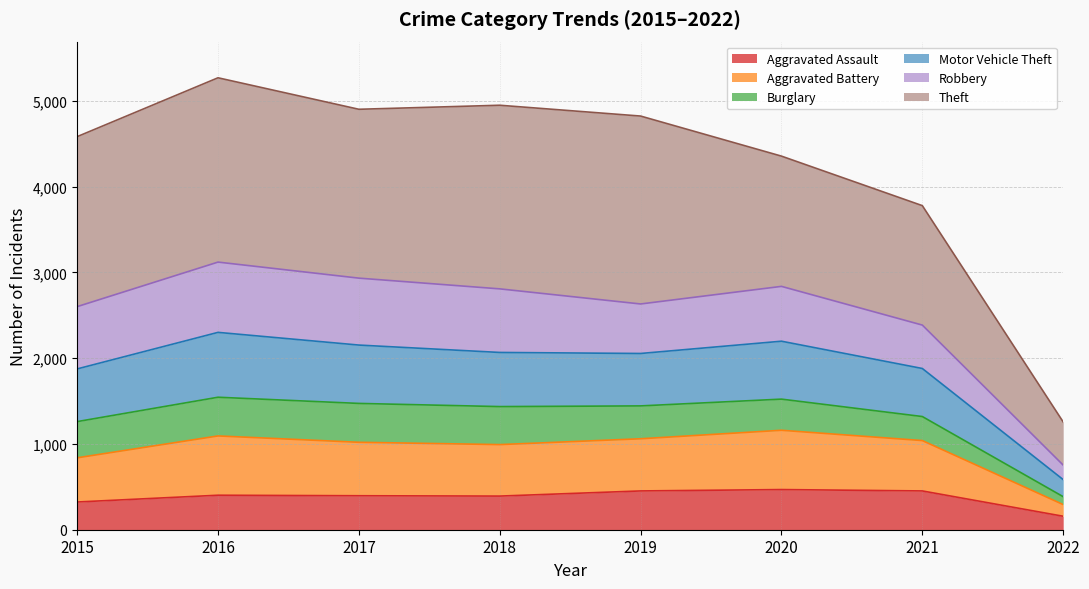

Is the value of Aggravated Battery at 2017 greater than the value of Aggravated Assault at 2020?

Yes